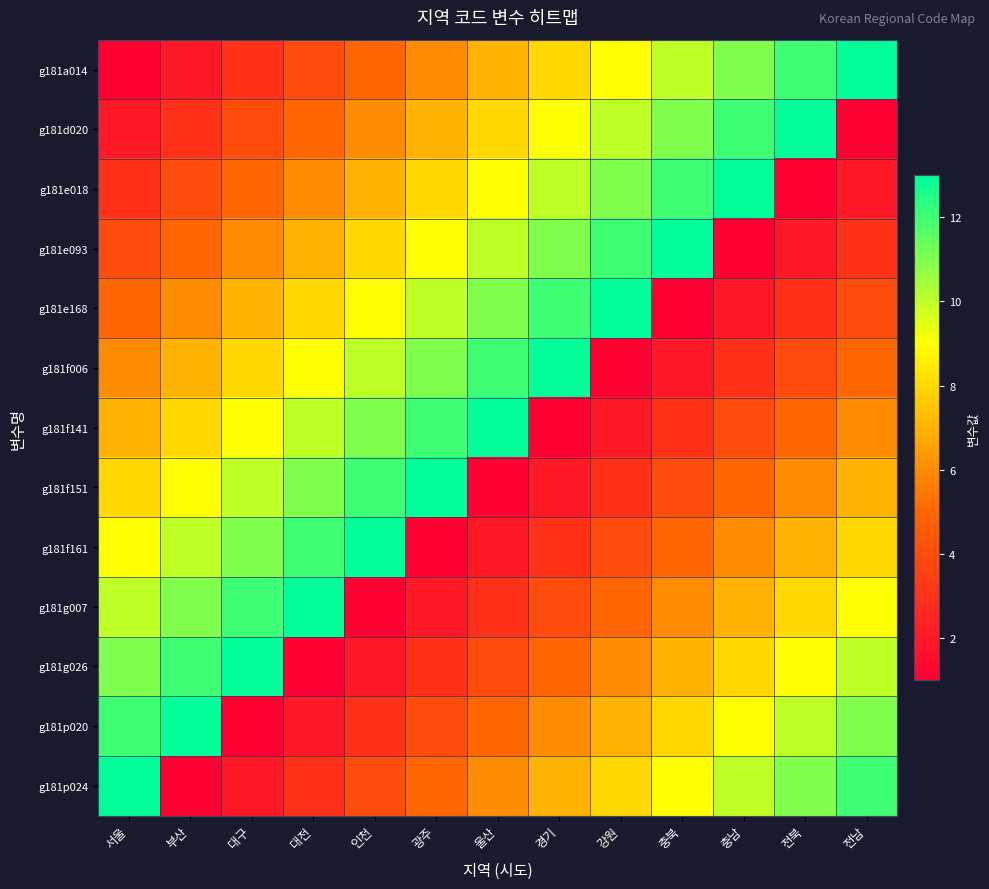

Which label corresponds to the smallest value in the chart?

서울